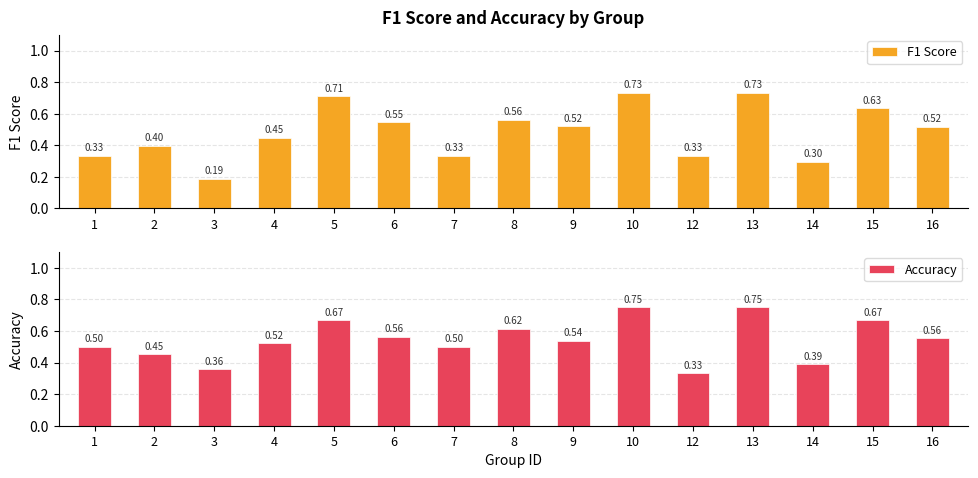

Reading left to right, extract all data points from this chart.

F1 Score: 1=0.3	2=0.4	3=0.2	4=0.4	5=0.7	6=0.5	7=0.3	8=0.6	9=0.5	10=0.7	12=0.3	13=0.7	14=0.3	15=0.6	16=0.5
Accuracy: 1=0.5	2=0.5	3=0.4	4=0.5	5=0.7	6=0.6	7=0.5	8=0.6	9=0.5	10=0.8	12=0.3	13=0.8	14=0.4	15=0.7	16=0.6